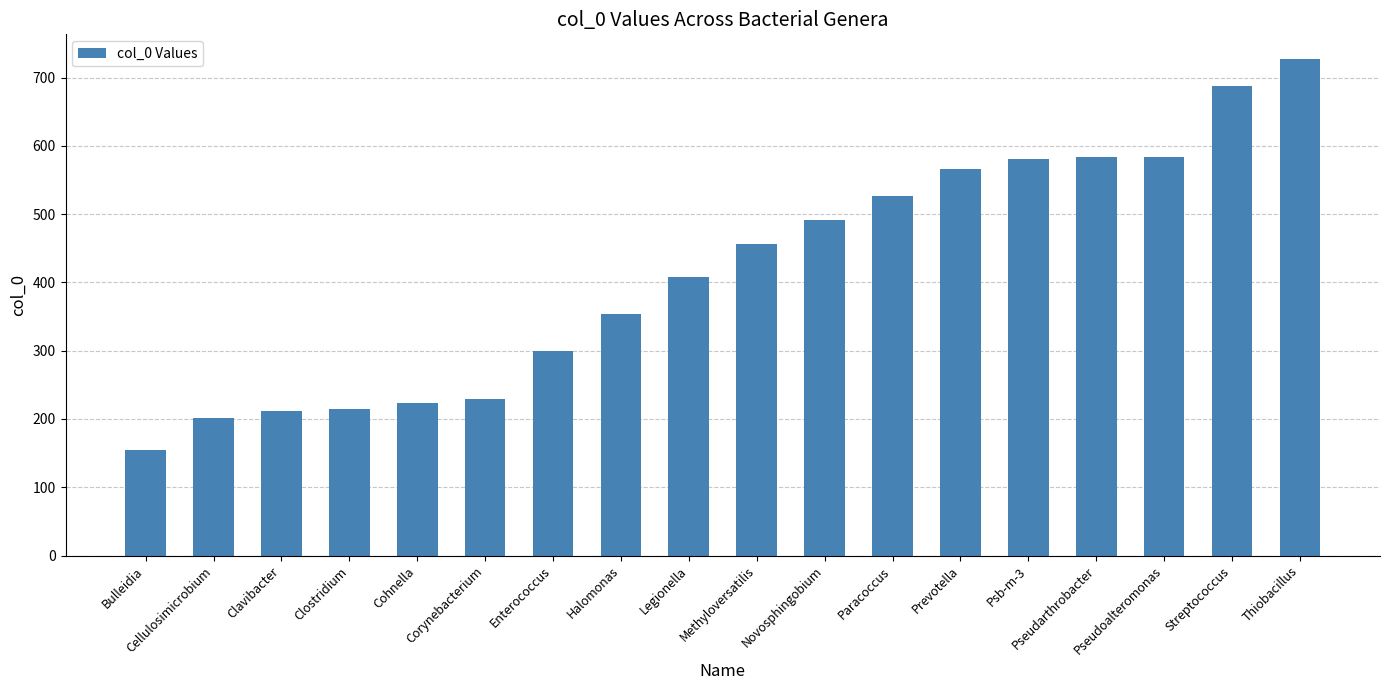

The value at Clostridium is 353. True or false?

False